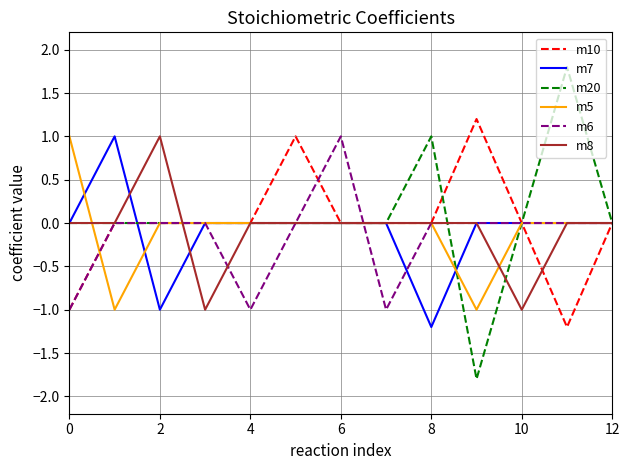

Which series has the largest range (max minus min)?

m20